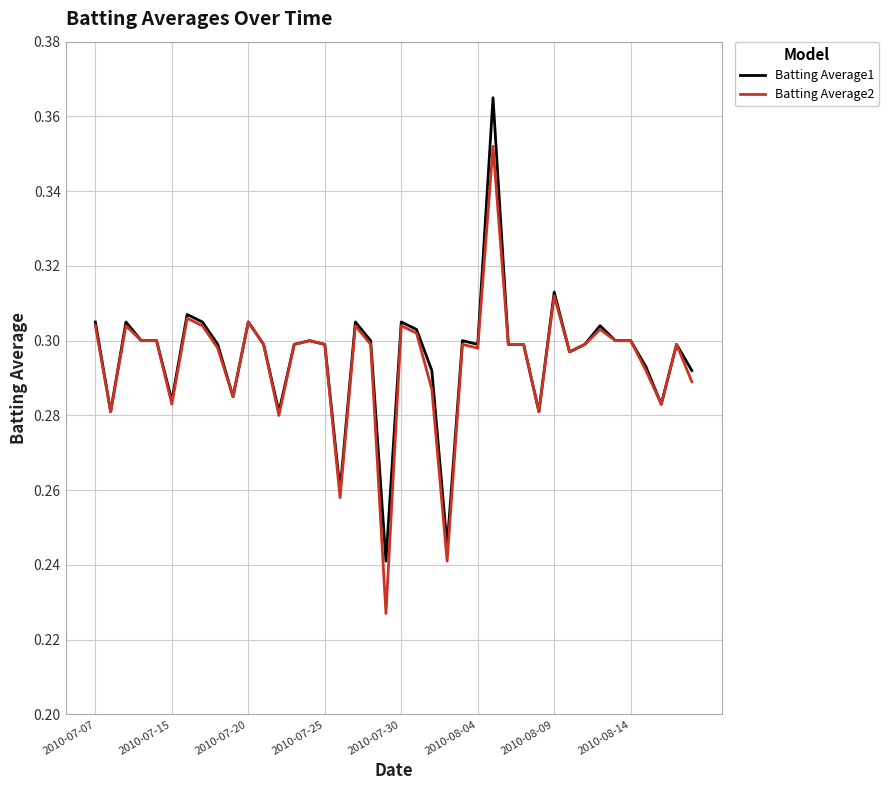

Which series has the largest range (max minus min)?

Batting Average2